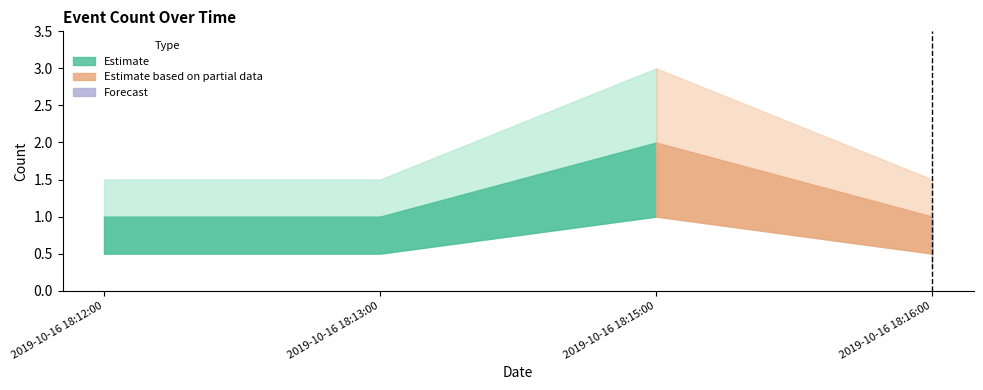

What is the value of the 4th point from the left?

1